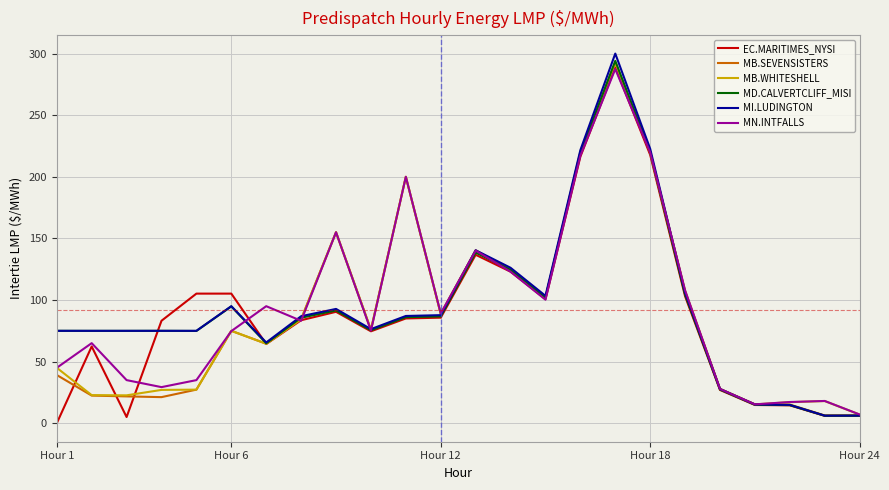

What is the highest value of the MB.SEVENSISTERS series?

292.7